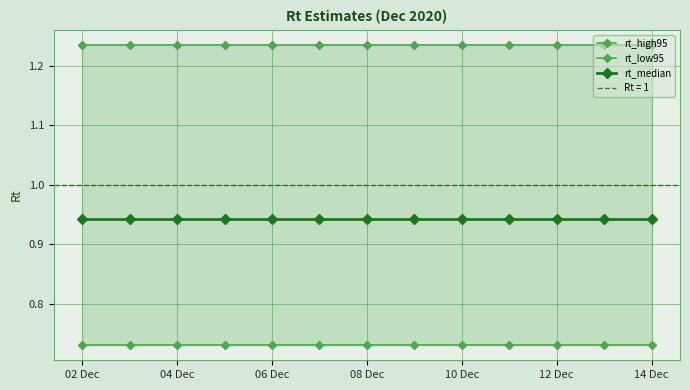

What value does the rt_high95 series have at 14 Dec?

1.2